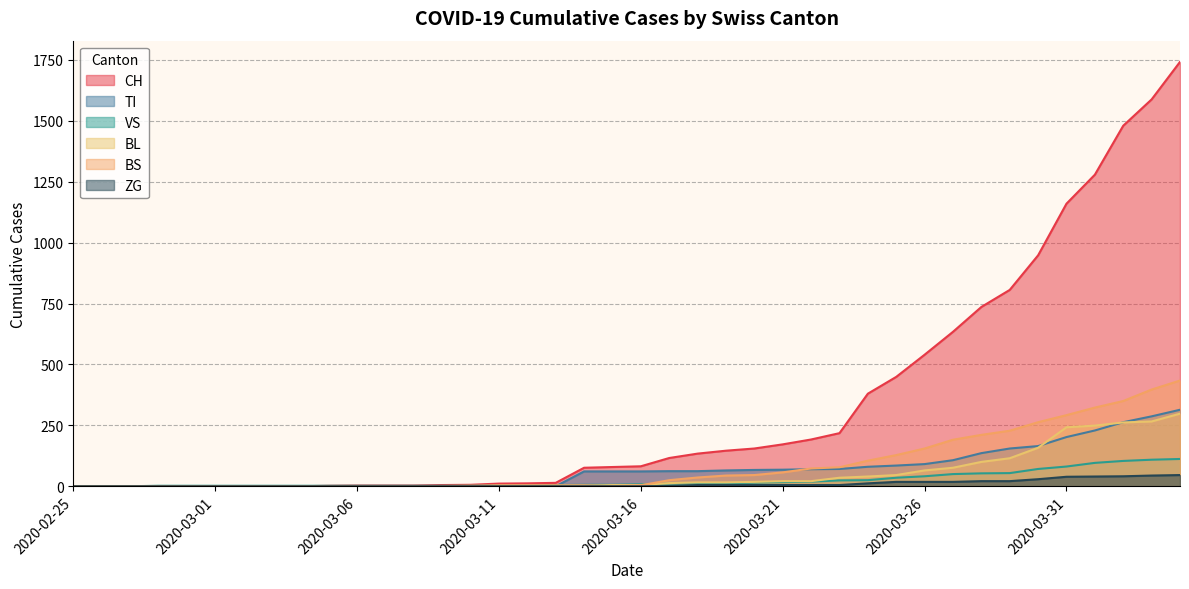

How many lines are shown in the chart?

6